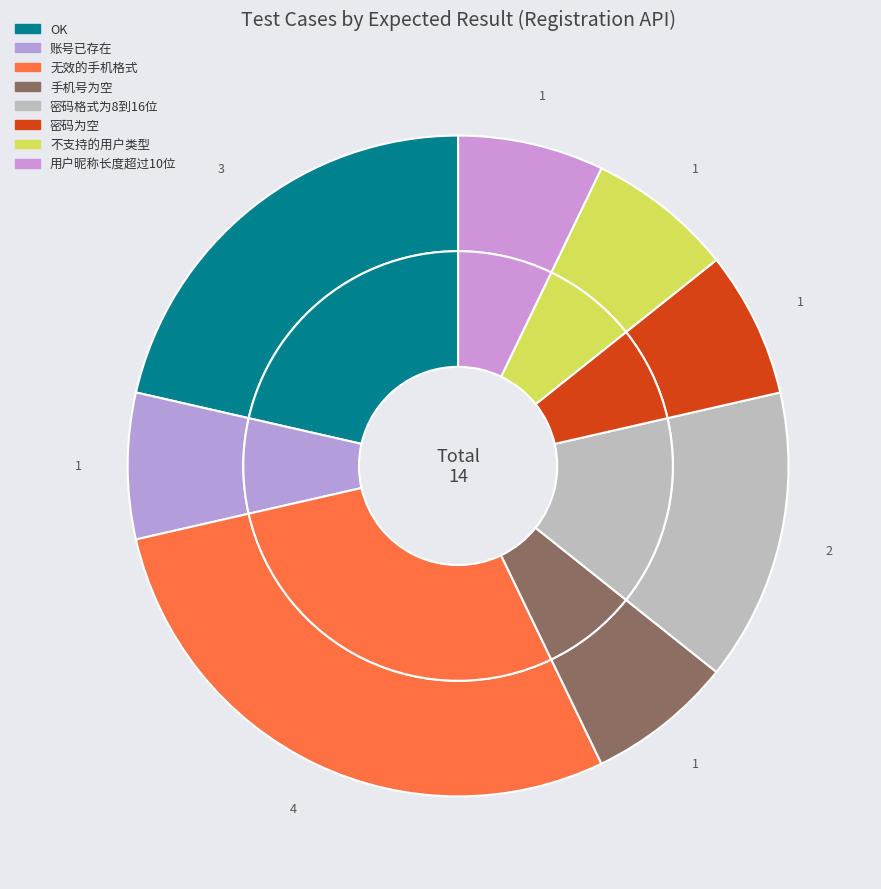

Which category has the biggest portion of the pie?

无效的手机格式